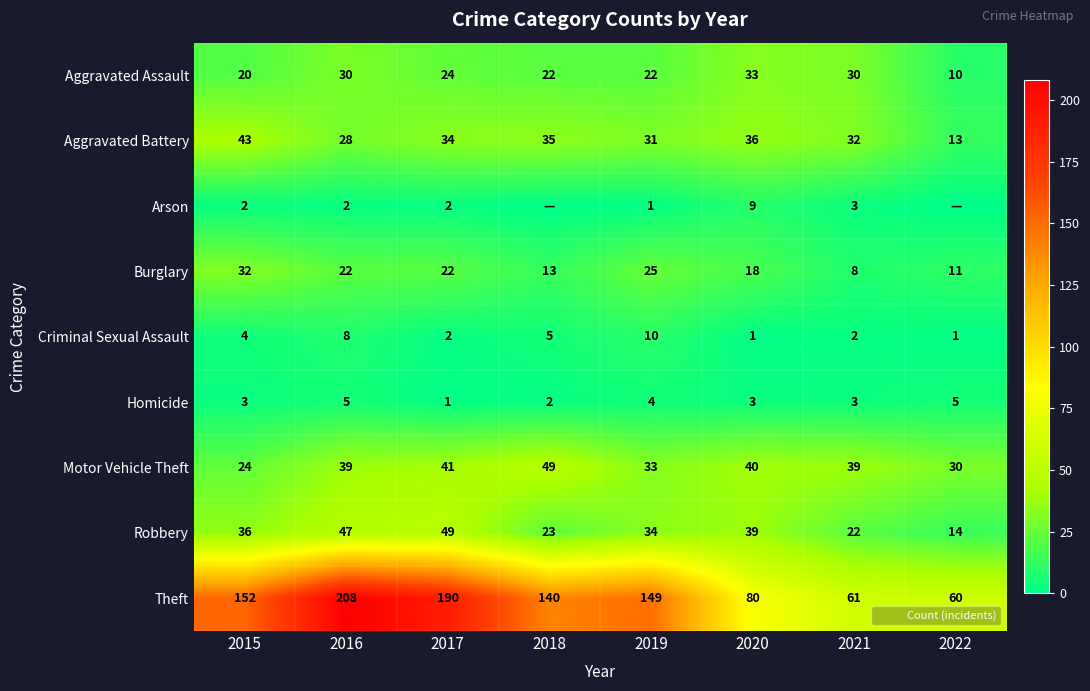

At how many categories does at least one series exceed 138?

5